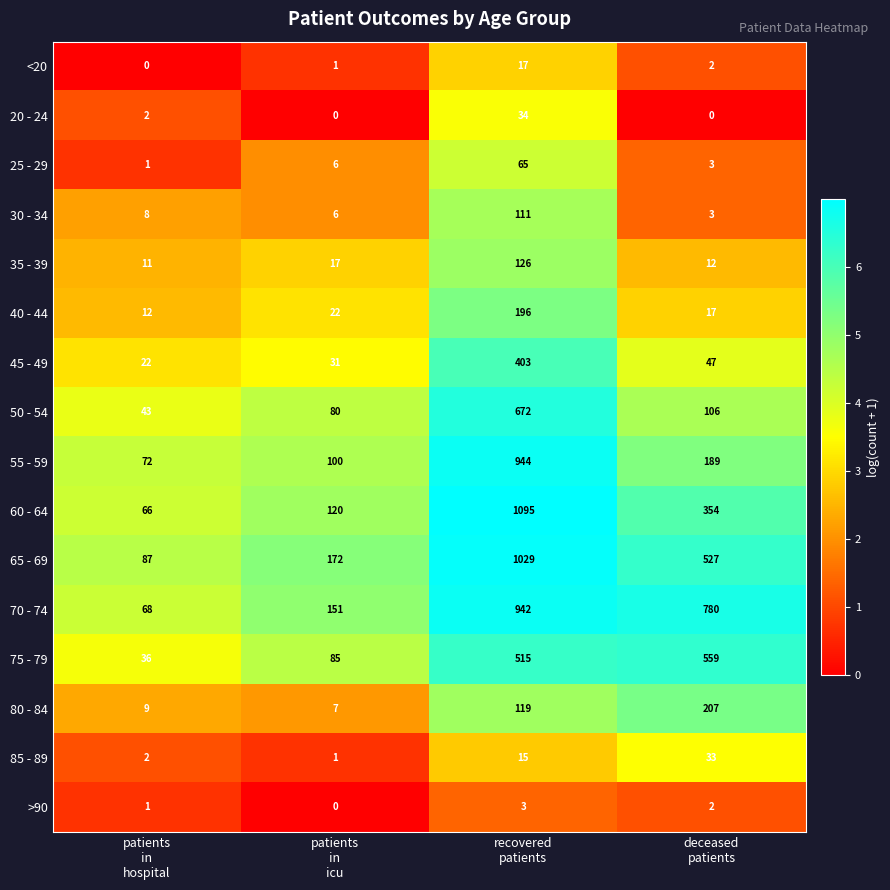

At which category is the sum across all series the highest?

recovered
patients